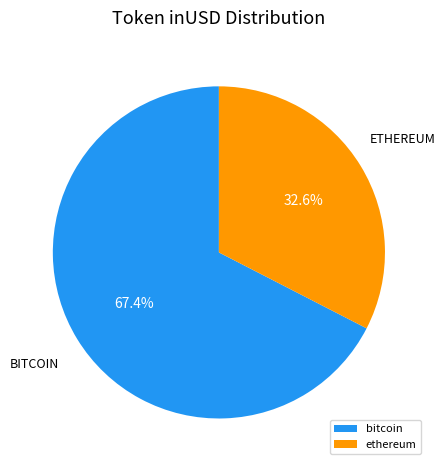

What portion of the pie excludes ethereum?

67.4%